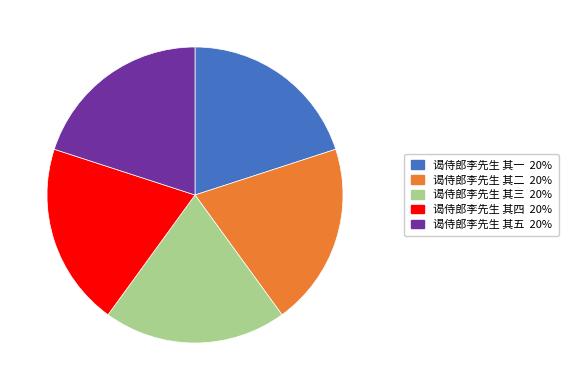

How many segments does this pie chart have?

5